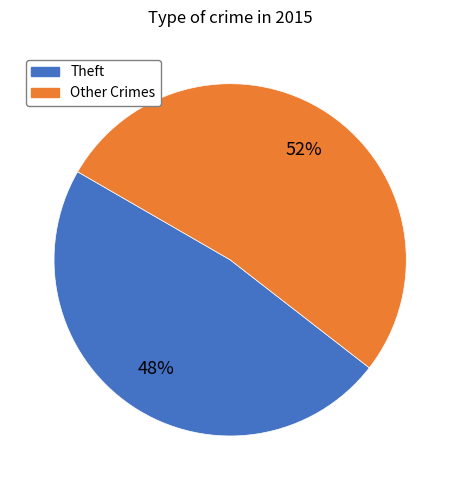

To the nearest percent, what percentage of the pie is Theft?

48%